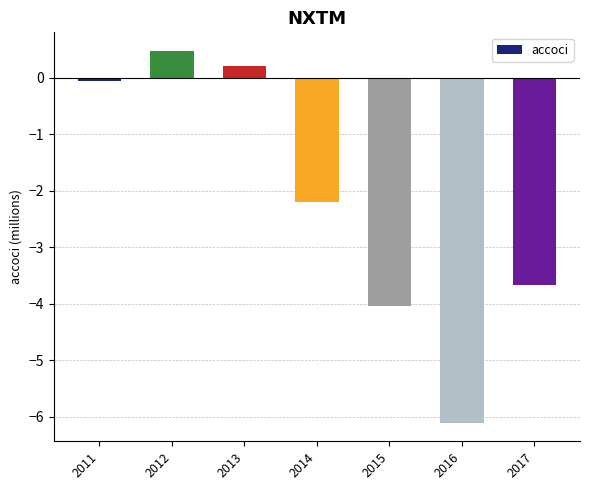

Is it true that the value at 2014 is -2.2?

True